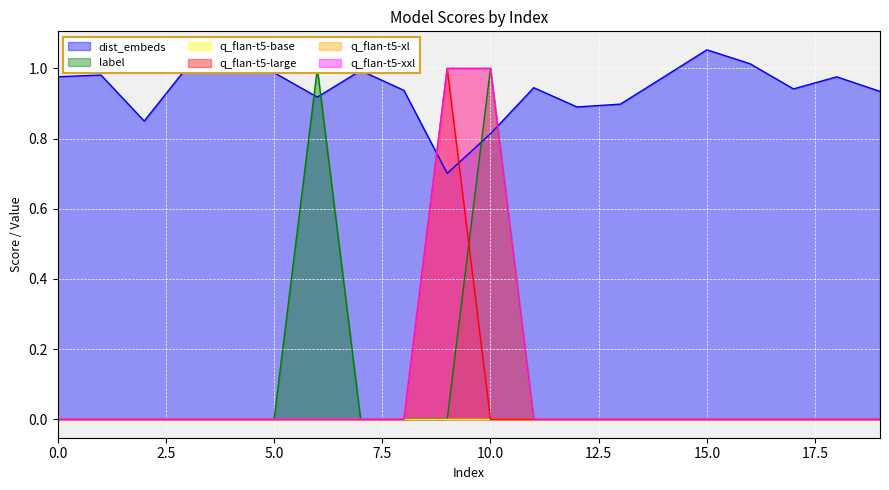

Between 10 and 17, which series saw the biggest shift?

label